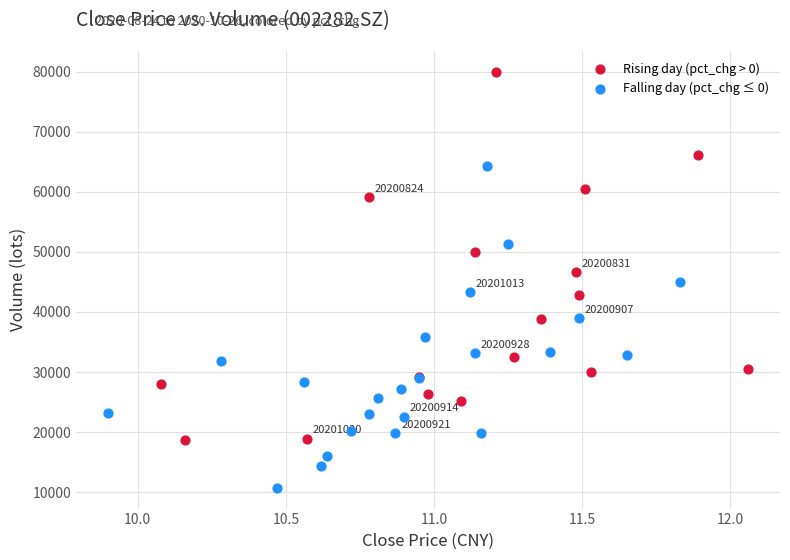

Which series reaches the maximum Y coordinate?

Rising day (pct_chg > 0)